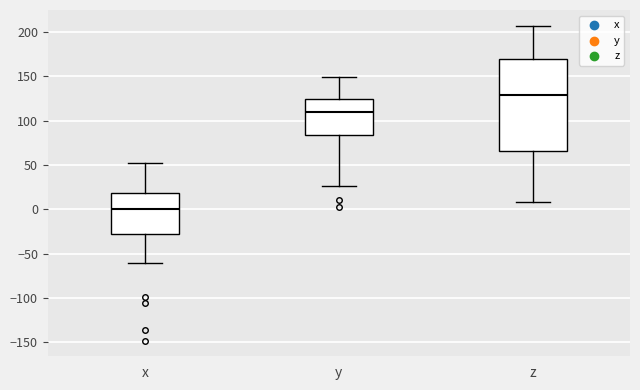

Where is the upper edge of the box for y on the y-axis? The values are not printed on the chart, so give them approximately, as read against the axis.

125